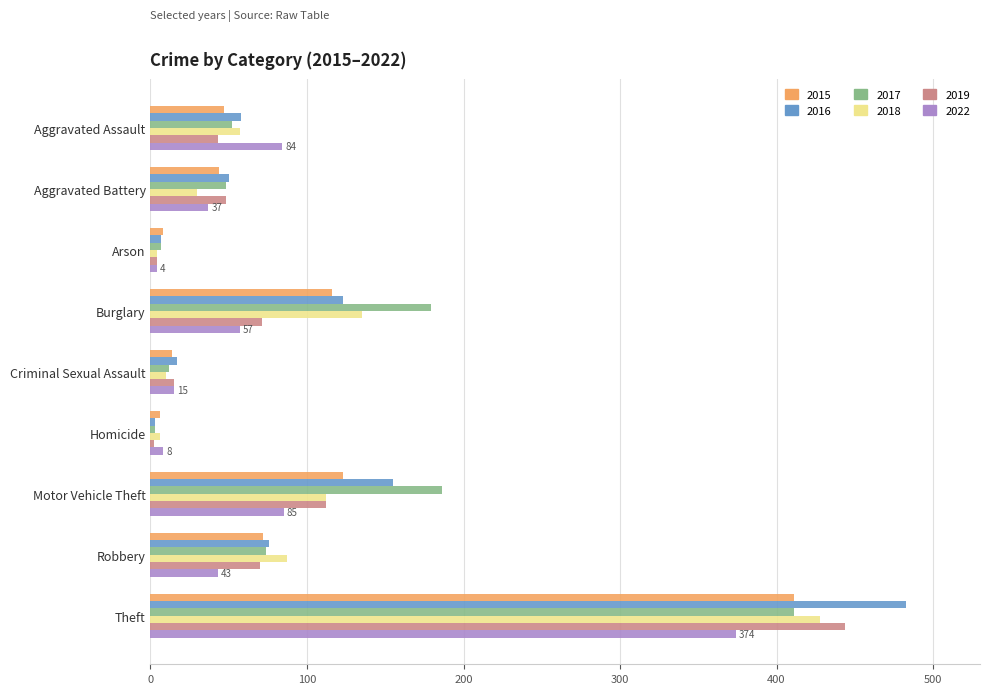

Is the value of 2018 at Aggravated Assault greater than the value of 2019 at Aggravated Battery?

Yes